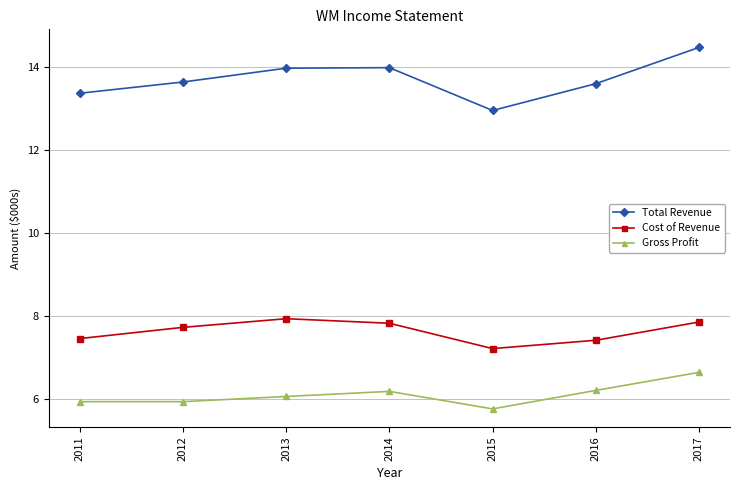

Between 2011 and 2016, which series saw the biggest shift?

Gross Profit